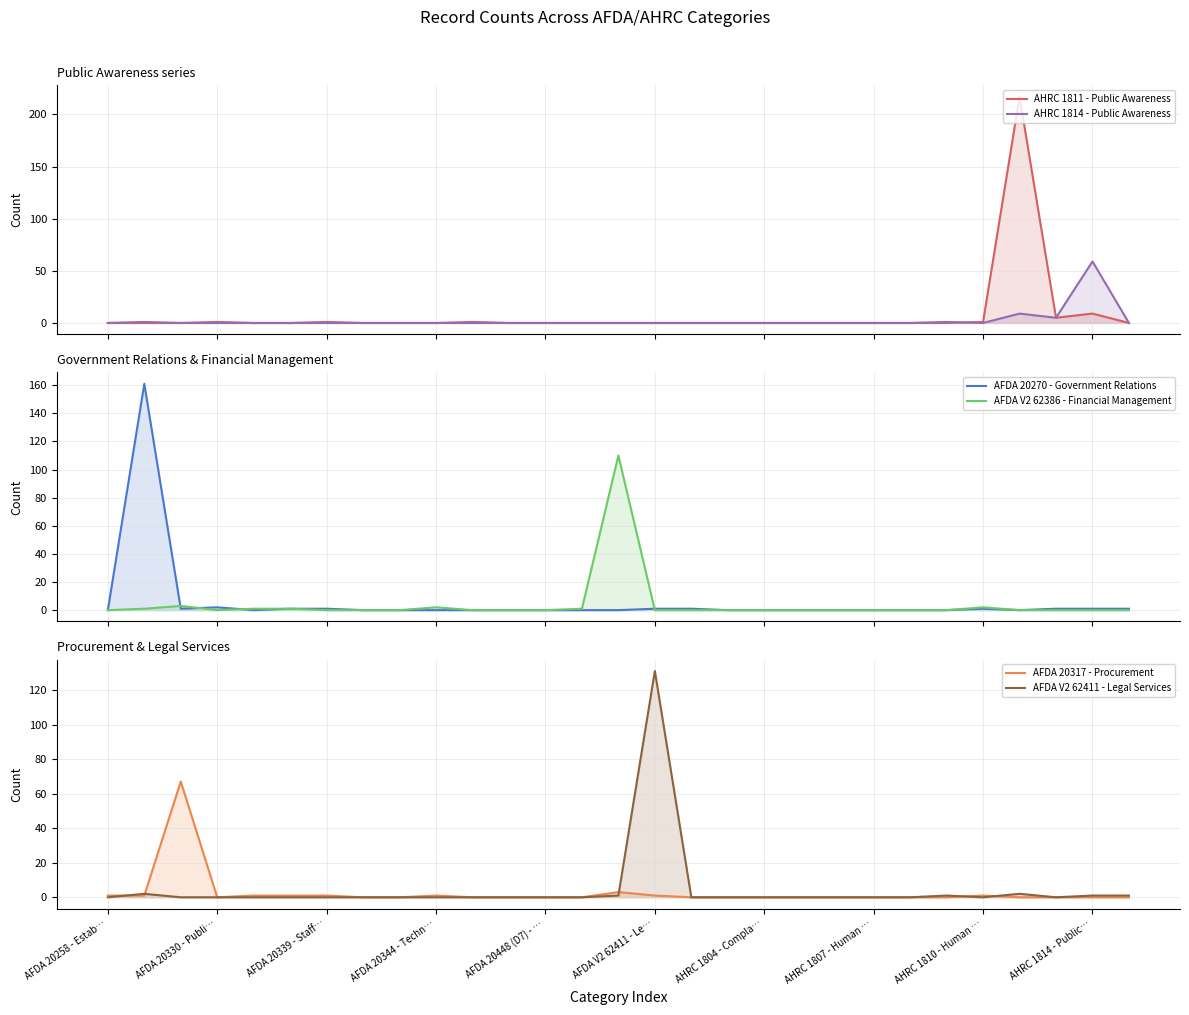

What is the difference between the second highest and second lowest values in the AFDA V2 62411 - Legal Services series?

2